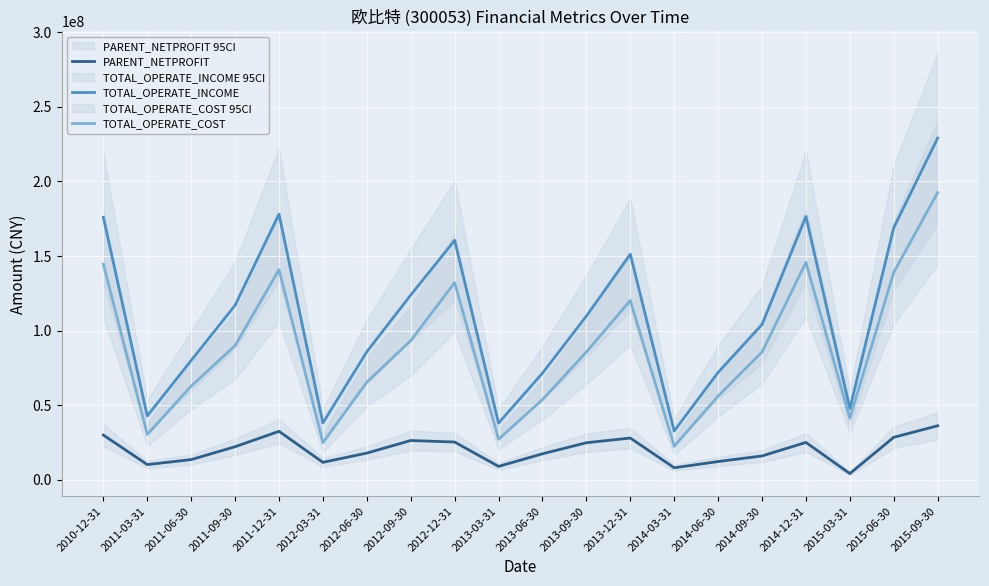

What are all the series names shown in the legend?

PARENT_NETPROFIT, TOTAL_OPERATE_INCOME, TOTAL_OPERATE_COST